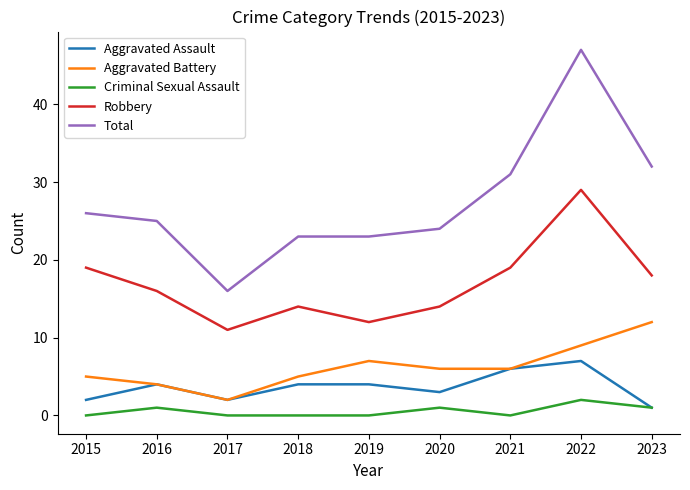

What is the sum of all Total values?

247